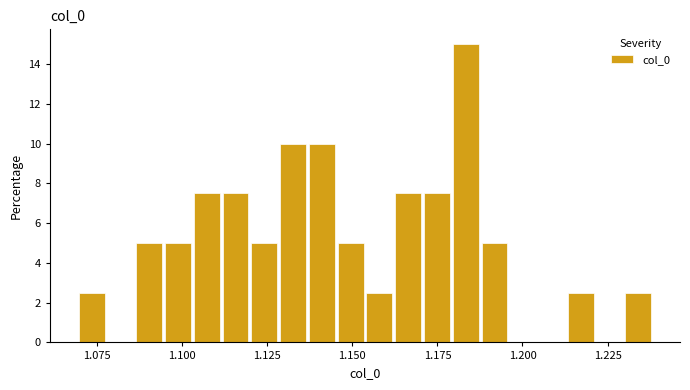

Read against the x-axis, roughly where is the centre of the tallest bar?

1.185